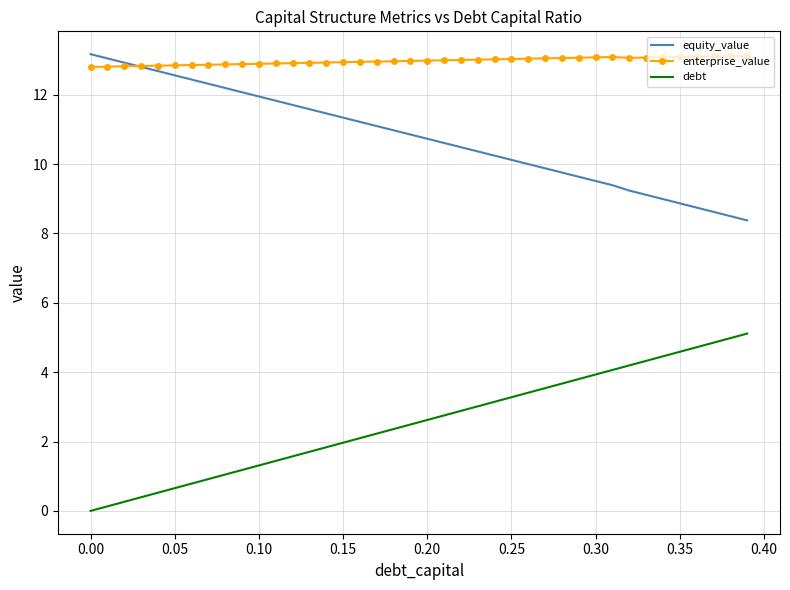

List the series in order of their overall mean, highest first.

enterprise_value, equity_value, debt